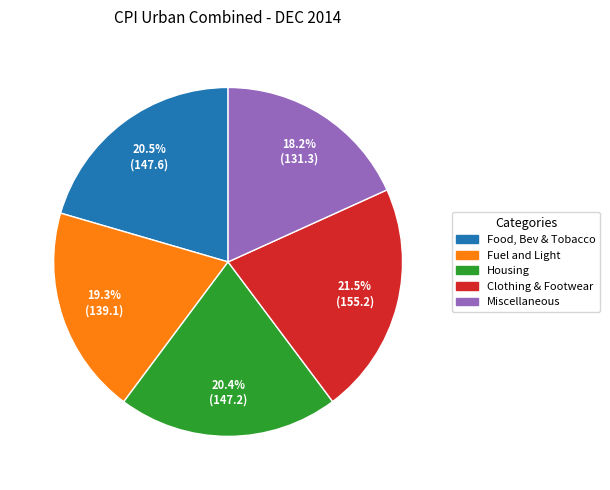

Does any single category account for the majority?

No